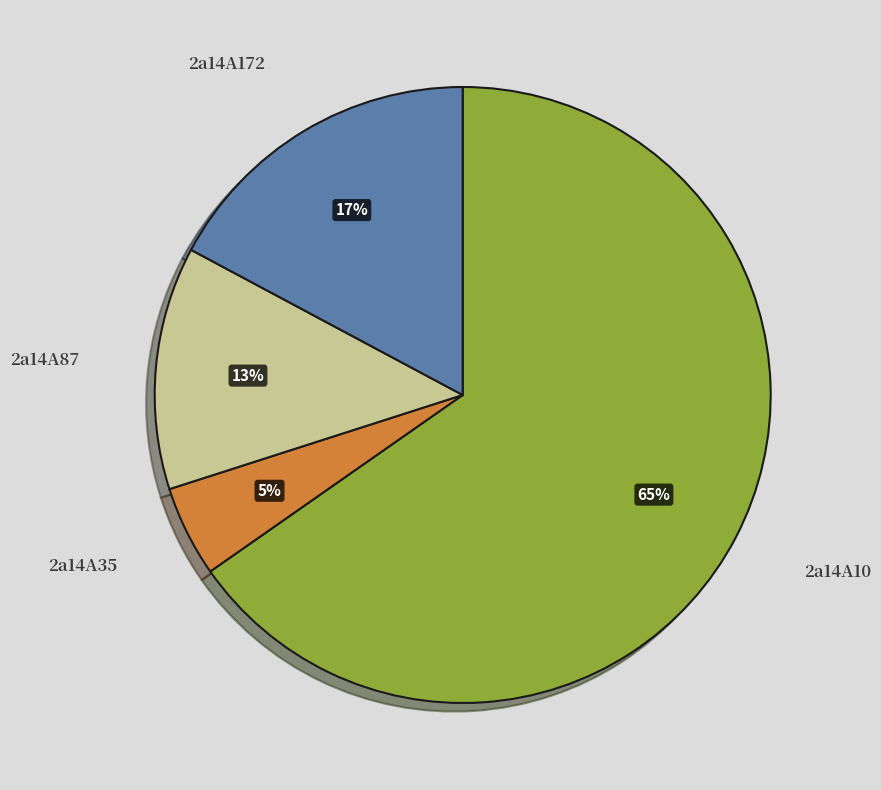

Is there any slice that represents more than half of the pie?

Yes